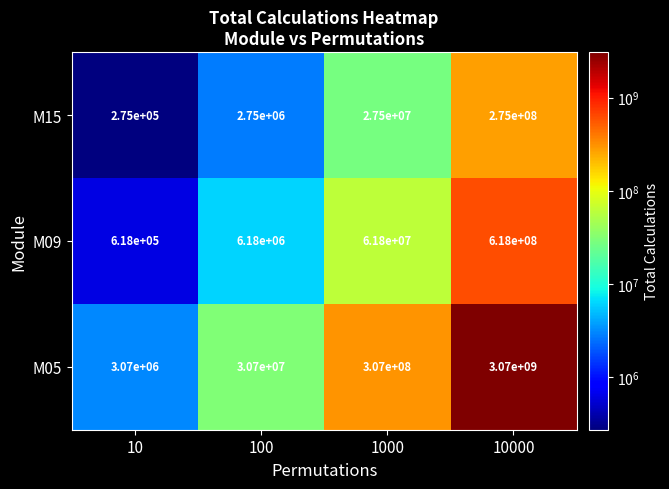

True or false: M09 has a value of 618000 at 10.

True